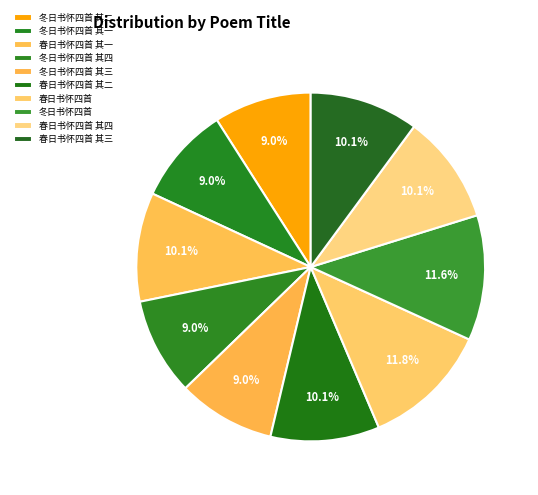

How many segments does this pie chart have?

10